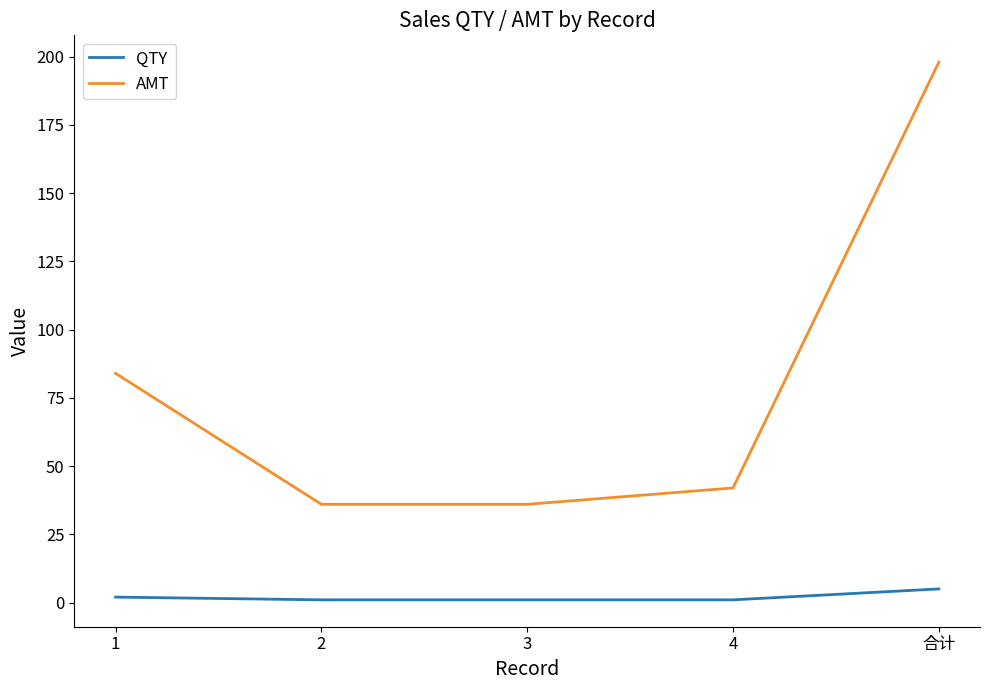

What position from the left is 4?

4